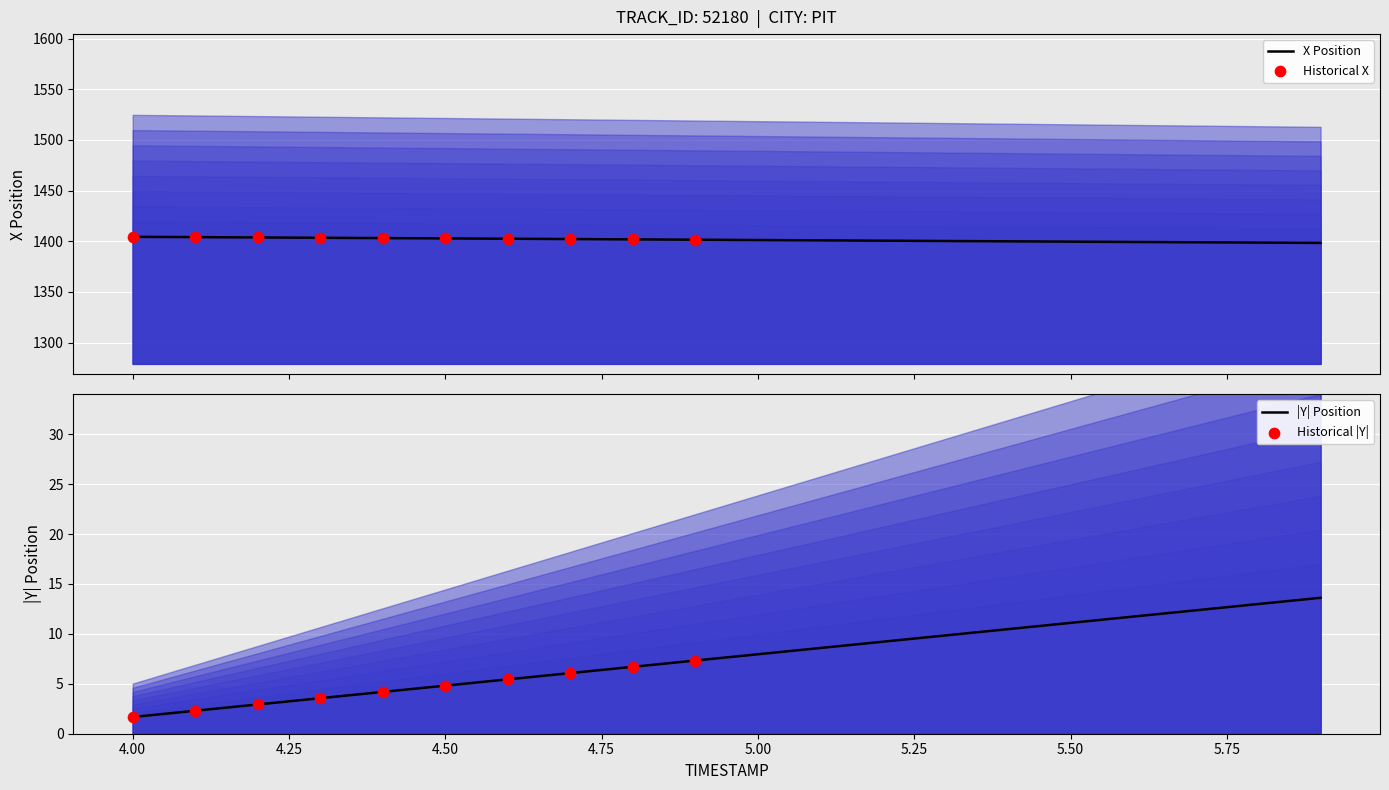

What is the minimum value for X Position?

1398.4